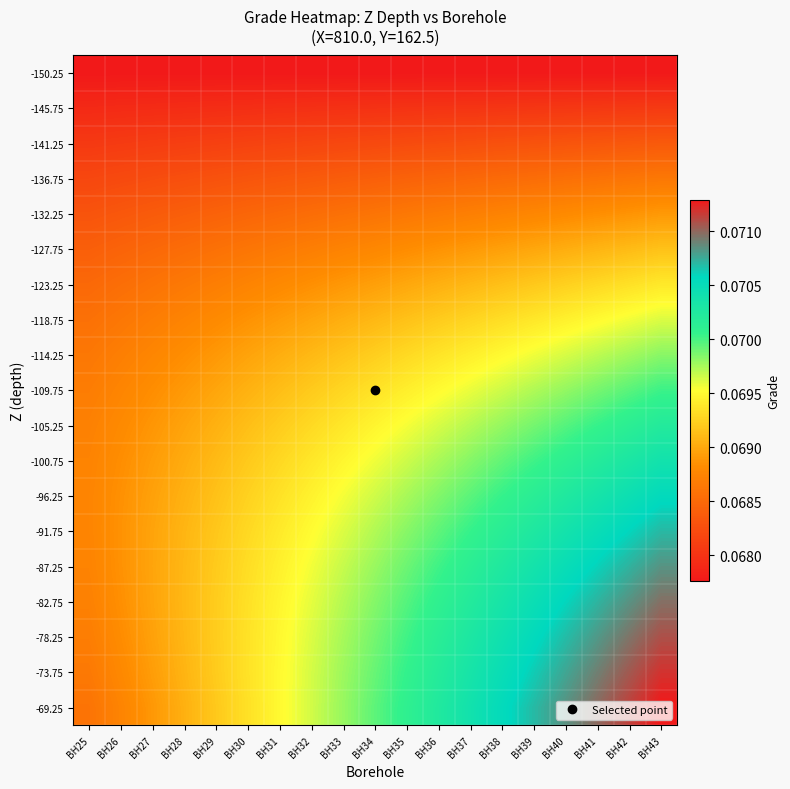

Rank the series by their maximum value, from highest to lowest.

-69.25, -73.75, -78.25, -82.75, -87.25, -91.75, -96.25, -100.75, -105.25, -109.75, -114.25, -118.75, -123.25, -127.75, -132.25, -136.75, -141.25, -145.75, -150.25